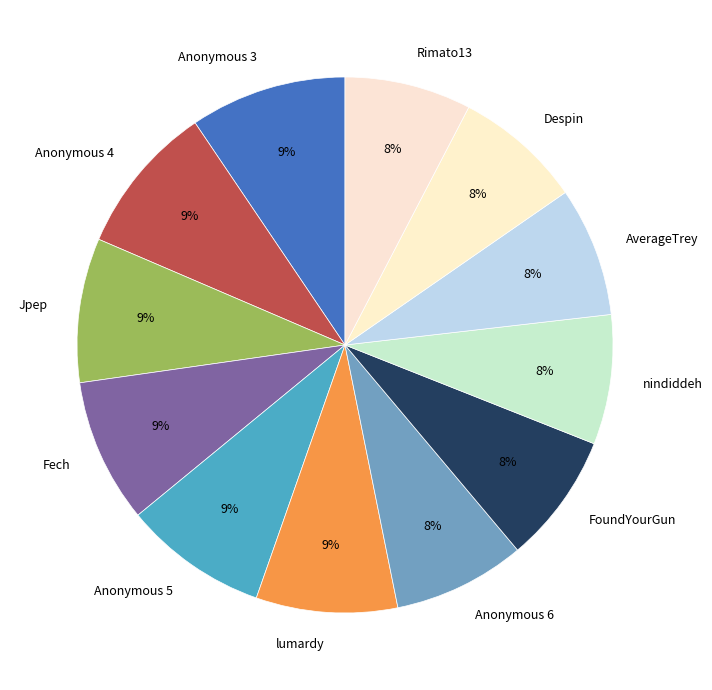

How many segments does this pie chart have?

12